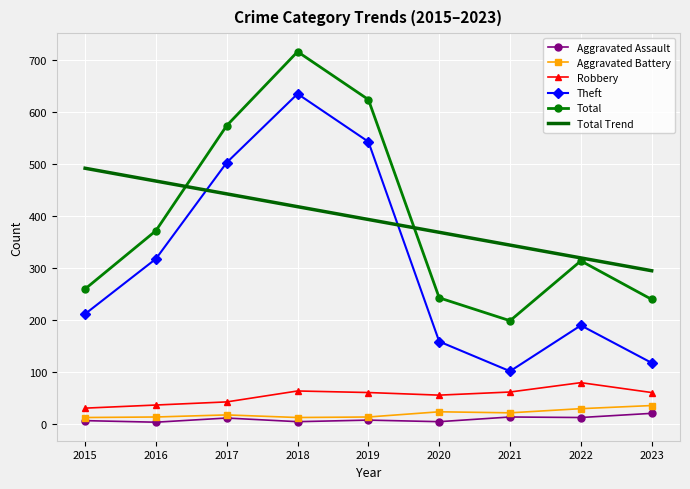

Rank the series by their maximum value, from highest to lowest.

Total, Theft, Total Trend, Robbery, Aggravated Battery, Aggravated Assault